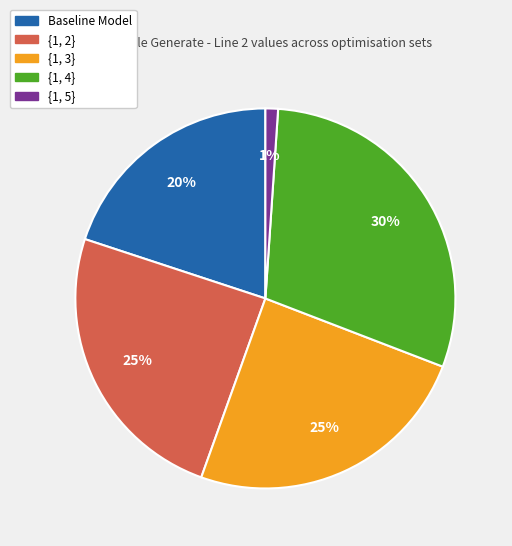

Is {1, 5} the majority of the pie?

No